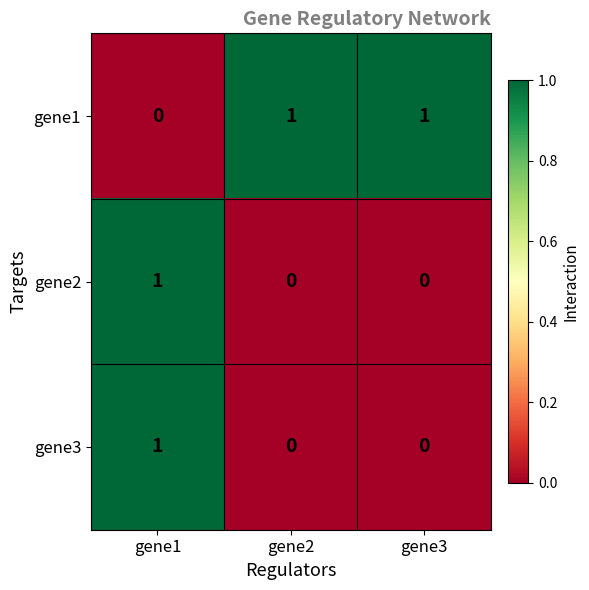

Is the value of gene1 at gene2 greater than the value of gene2 at gene3?

Yes